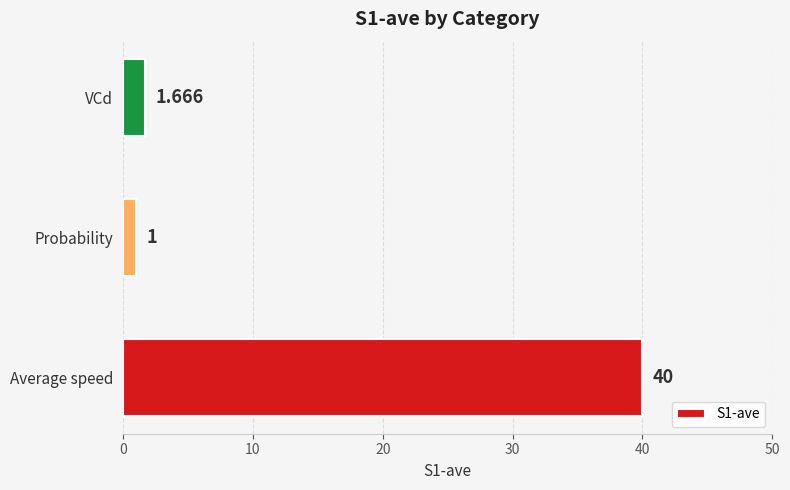

List the labels in order of value, largest first.

Average speed, VCd, Probability